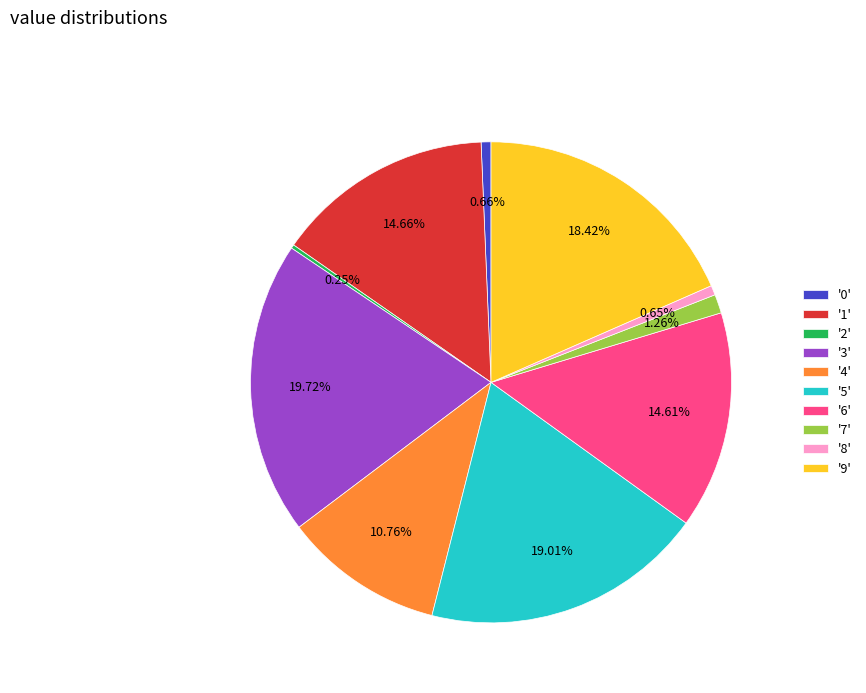

To the nearest percent, what is the difference between the largest and smallest slice percentages?

19%